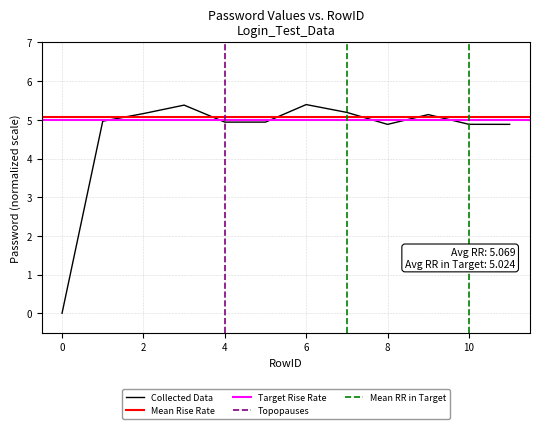

Which has a higher value, 1 or 10?

1